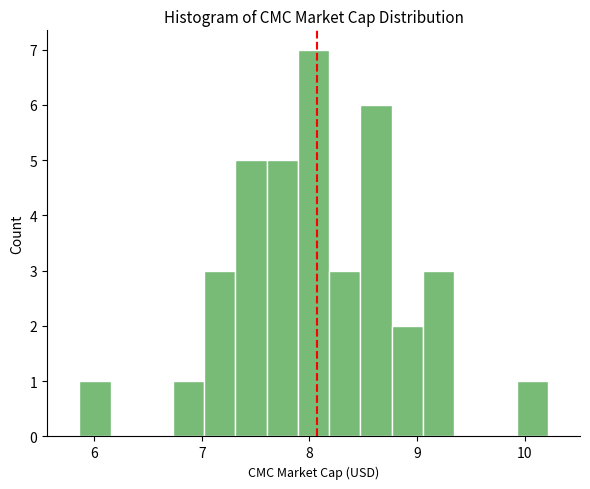

Around what value on the x-axis is the tallest bar? Give the approximate position of its centre, as read against the axis.

8.0